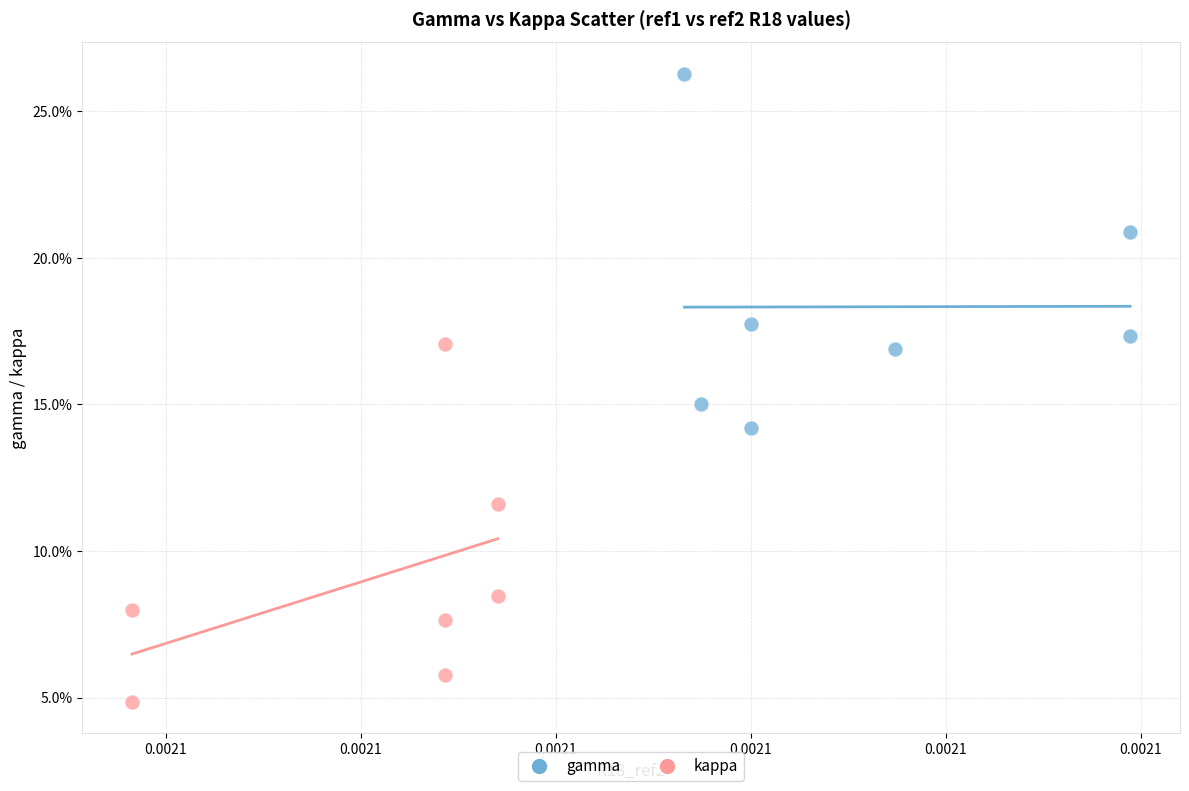

Which series contains the highest Y value?

gamma